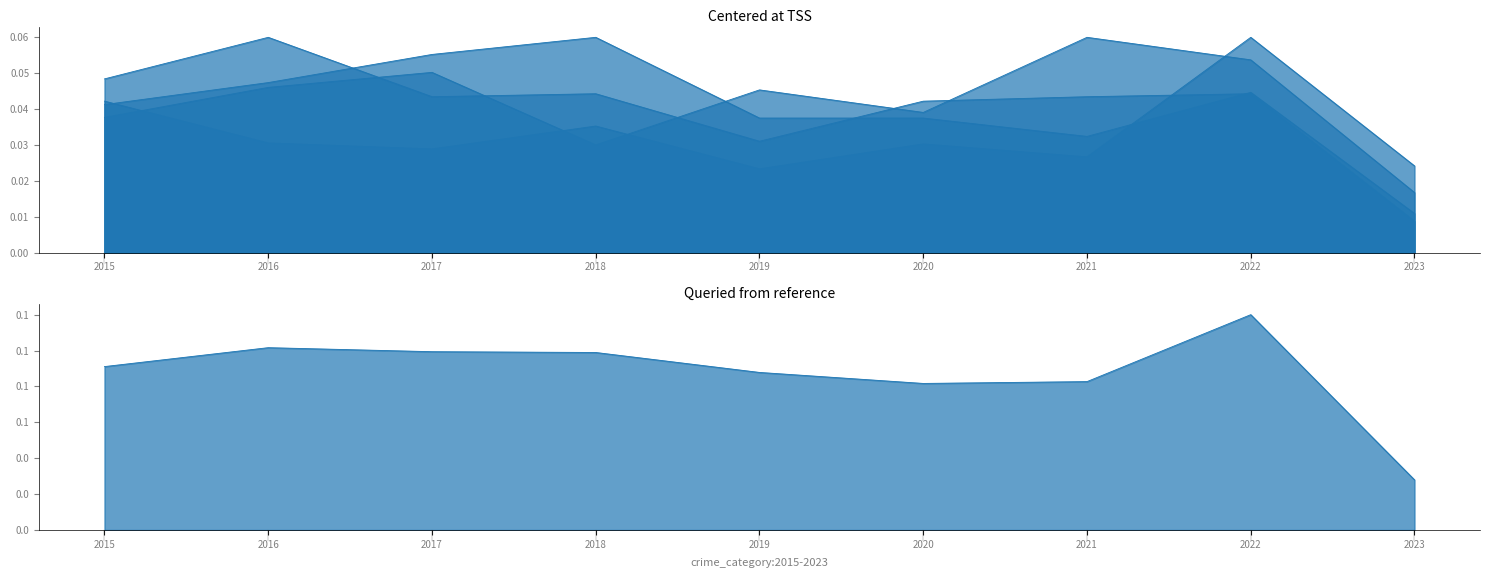

Count the Aggravated Assault values in the range 0 to 1.

9